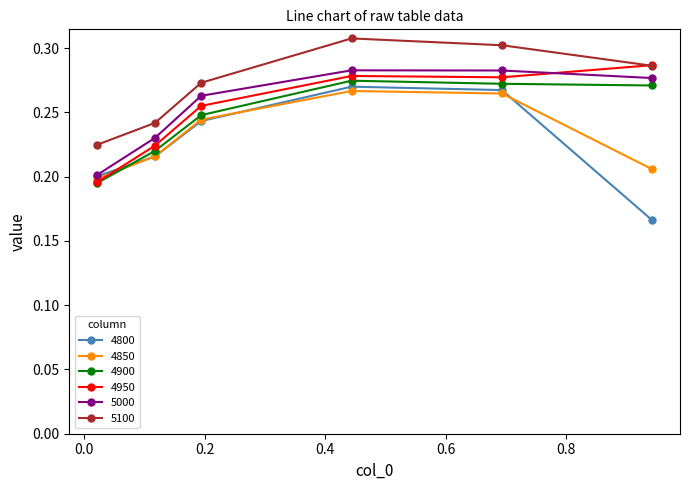

True or false: 4850 and 5100 intersect in this chart.

False